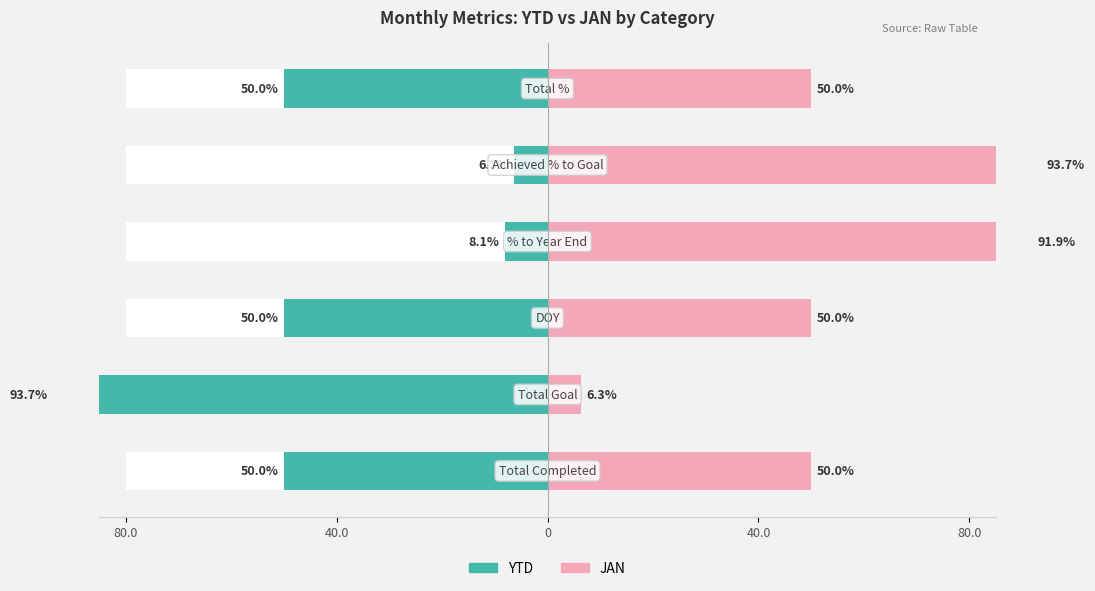

What is the lowest value of the JAN series?

6.3